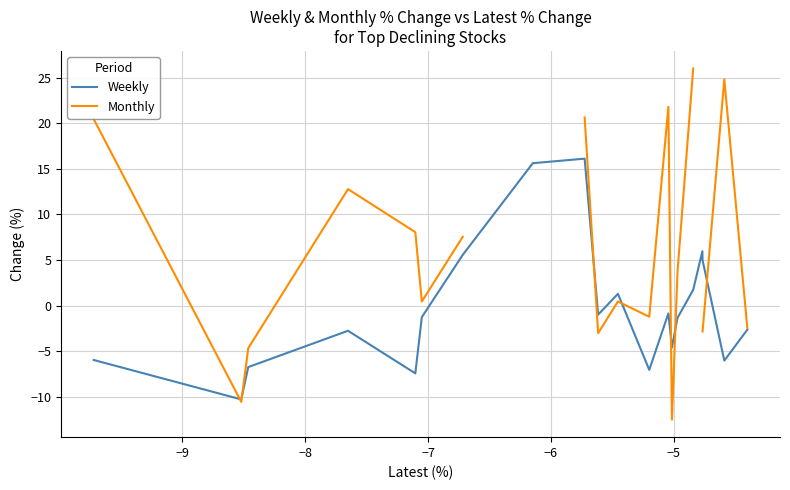

What is the sum of all Weekly values?

-6.4